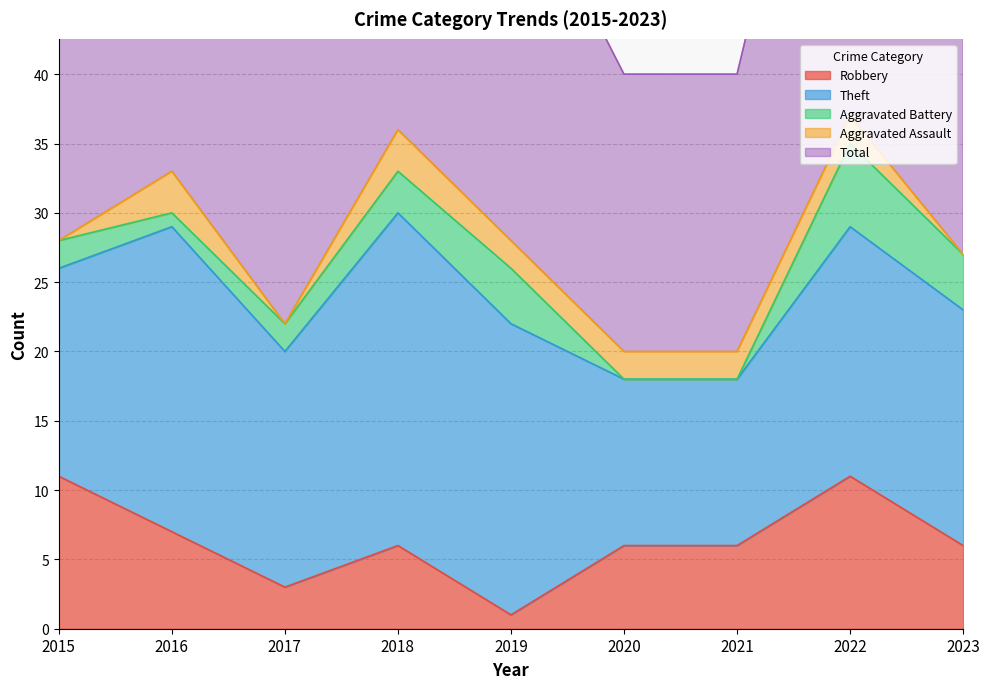

What is the difference between the highest and lowest values at 2015?

28